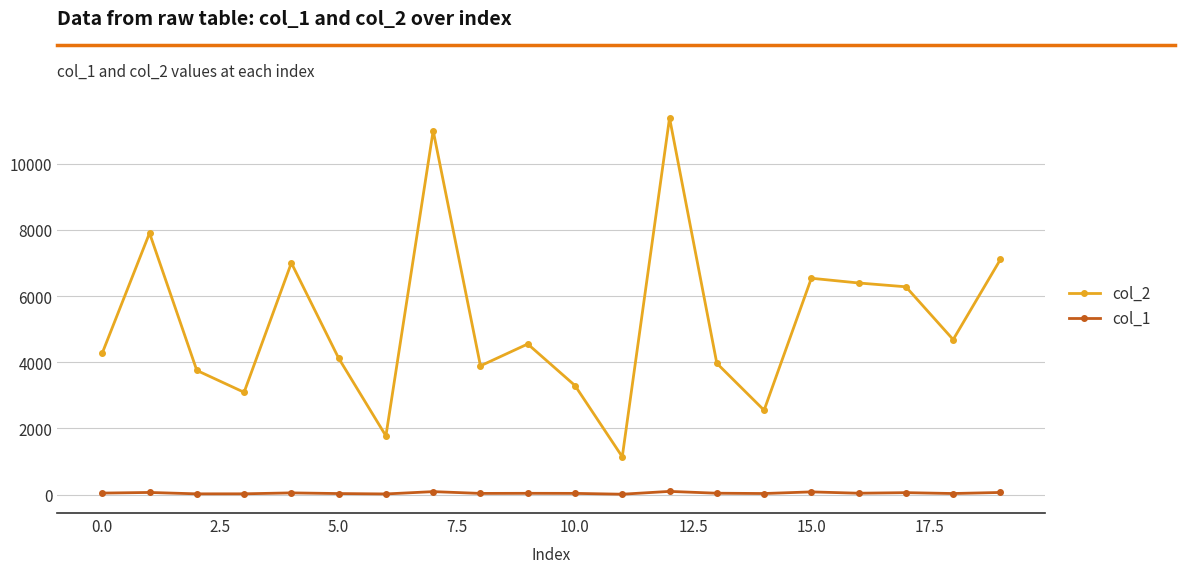

List the series in order of their peak value, highest first.

col_2, col_1